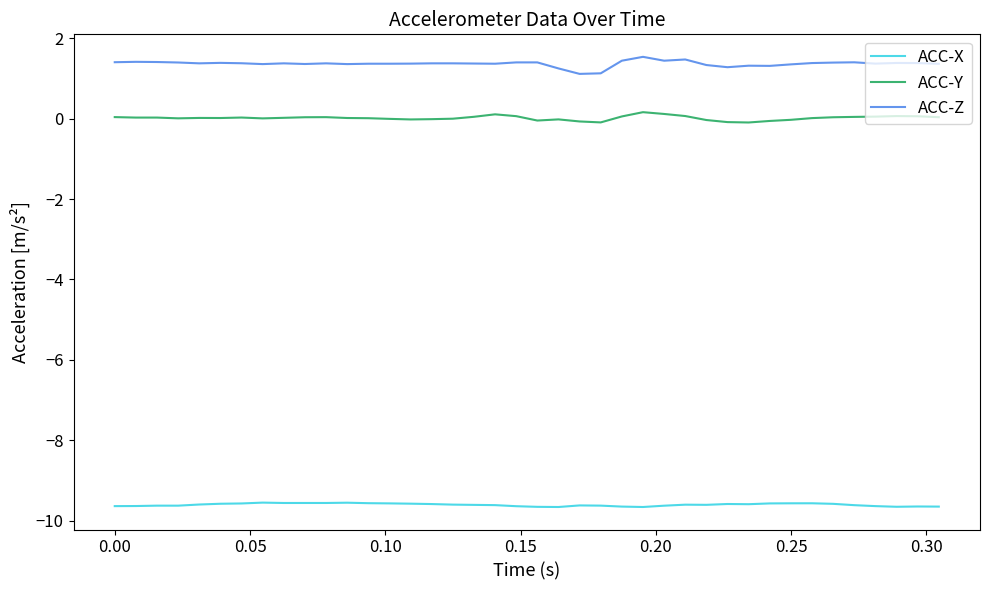

List the series in order of their peak value, lowest first.

ACC-X, ACC-Y, ACC-Z